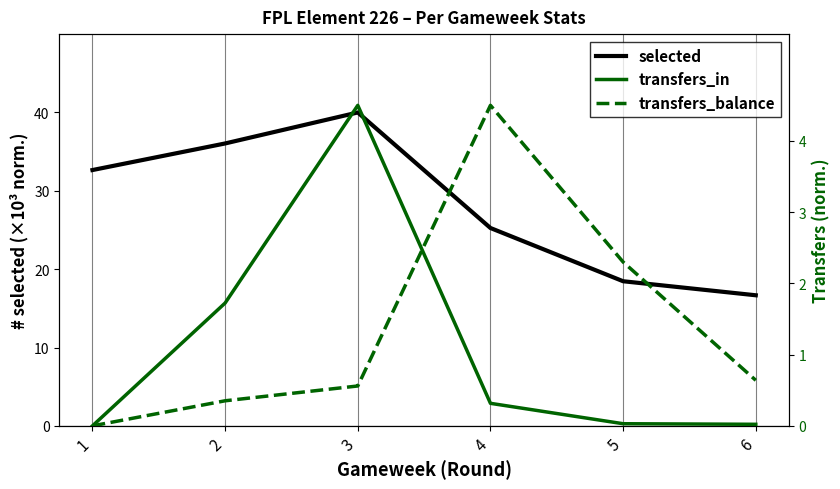

What is the total value across all series at 4?

30.1